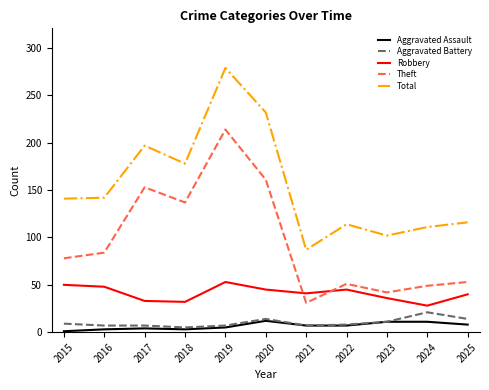

Which category has the lowest value in the Theft series?

2021